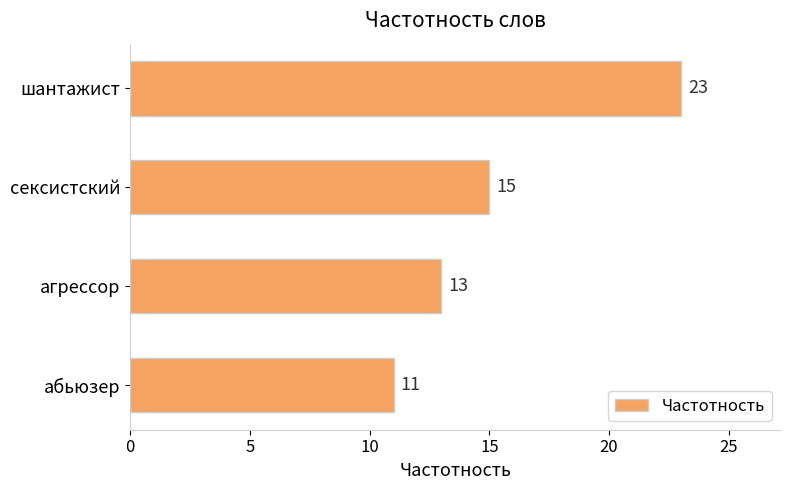

What is the change in value from шантажист to сексистский?

-8